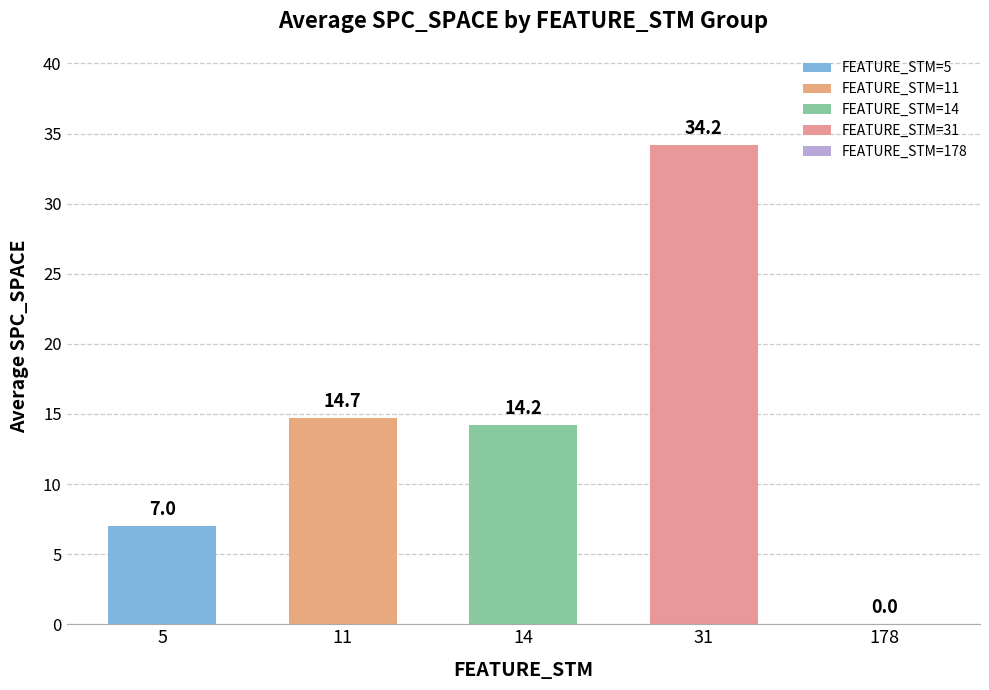

Are the bars horizontal?

No